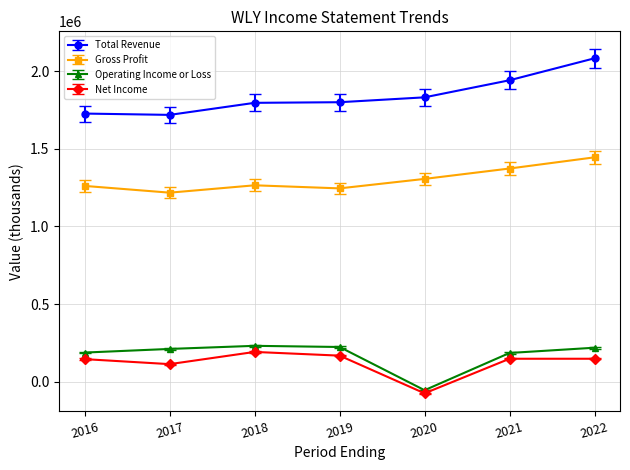

How many interior local peaks does the Gross Profit series have?

1